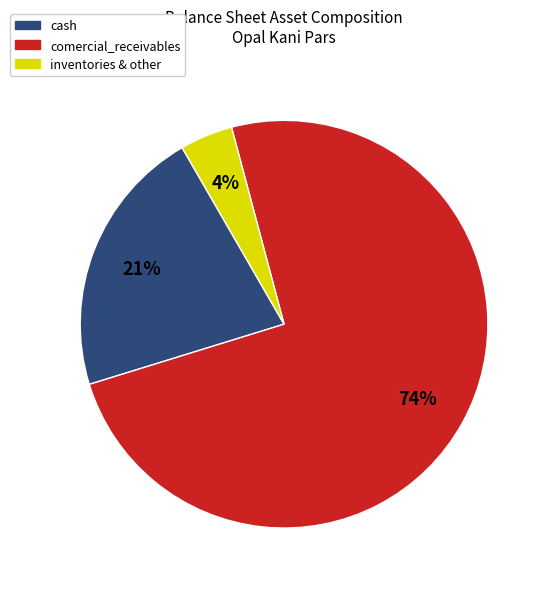

To the nearest percent, what is the average slice percentage?

33%